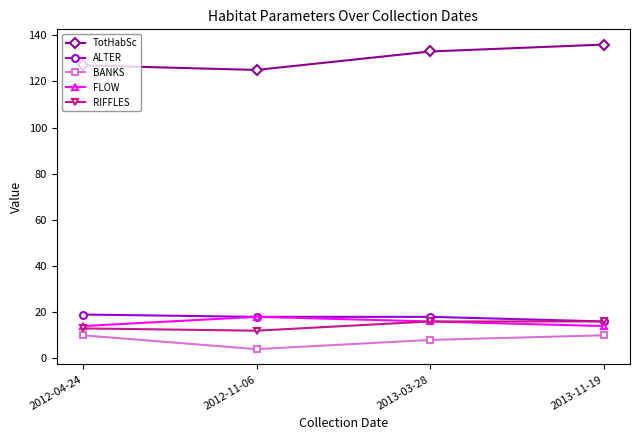

What is the difference between the TotHabSc values at 2013-11-19 and 2012-11-06?

11